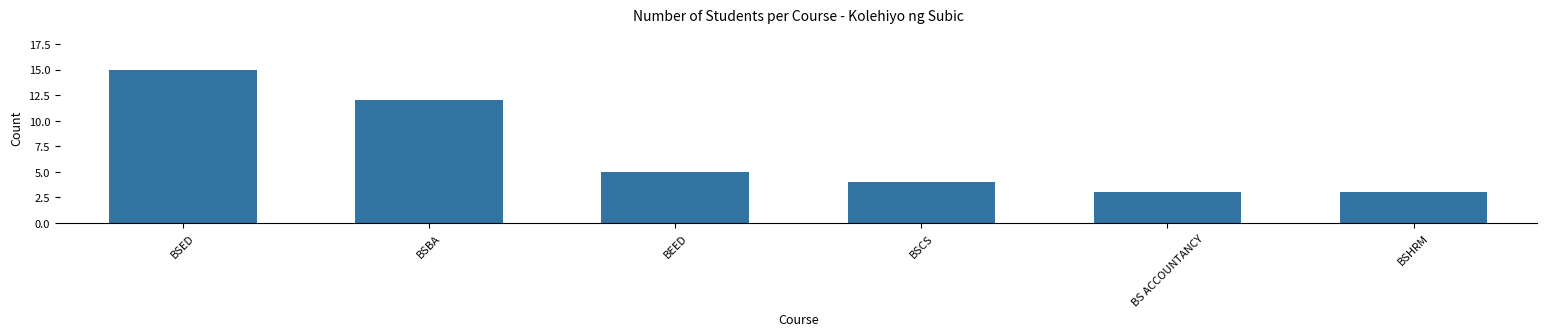

Reading right to left, what are all the values shown in this chart?

3	3	4	5	12	15